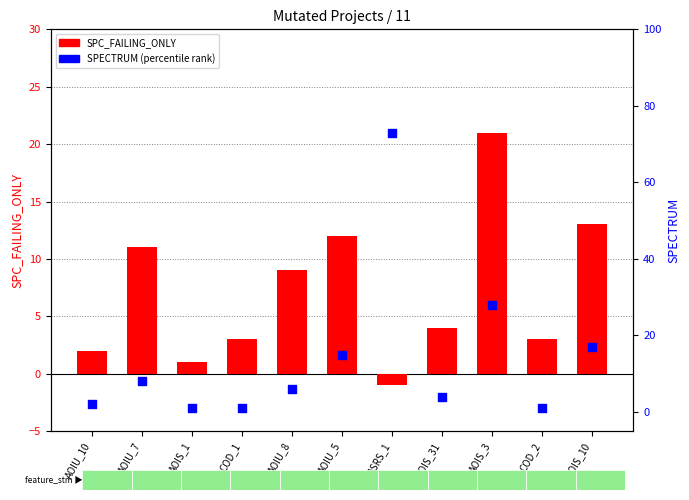

Which series has the largest total across all categories?

SPECTRUM